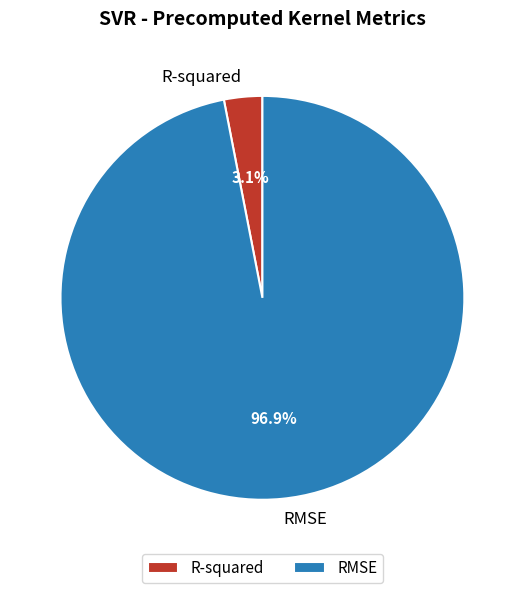

To the nearest percent, what percentage of the pie is R-squared?

3%